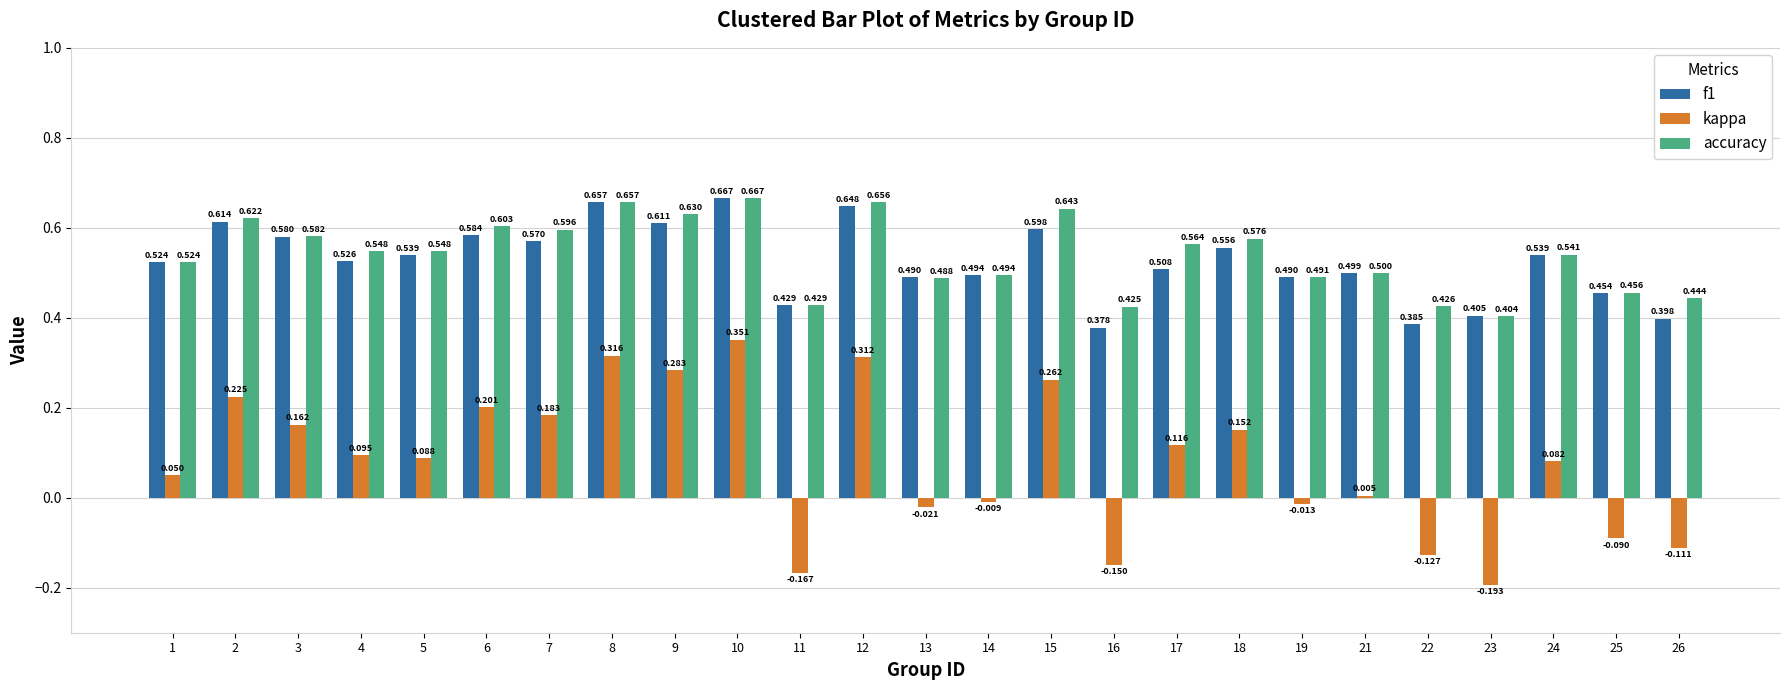

Which series has the largest total across all categories?

accuracy